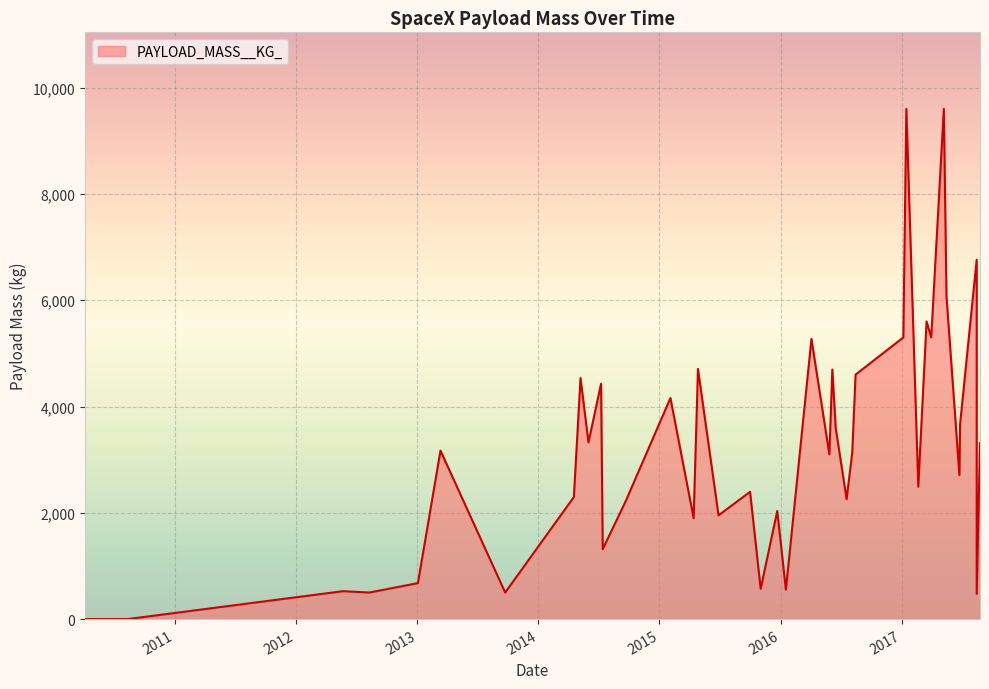

At which category does the data reach its first local valley?

2012-08-10